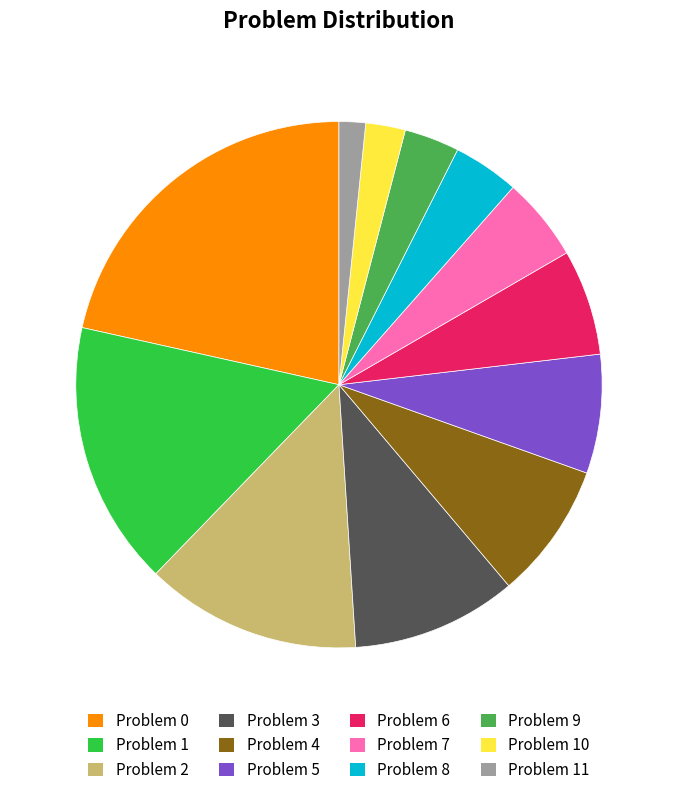

Is the sum of Problem 8 and Problem 5 greater than half?

No